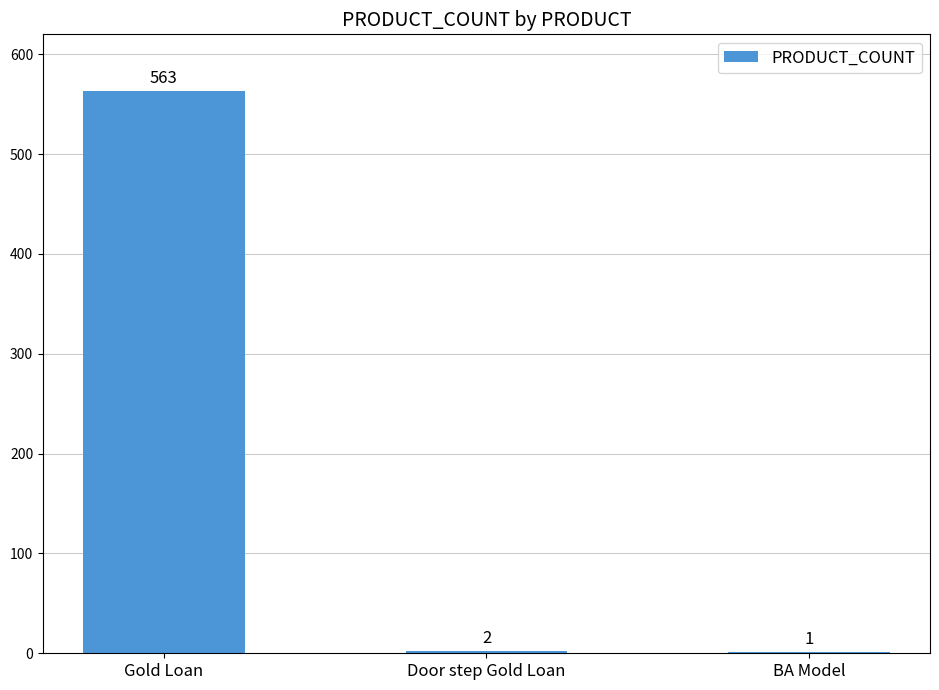

Reading right to left, list all the values displayed in this chart.

1	2	563